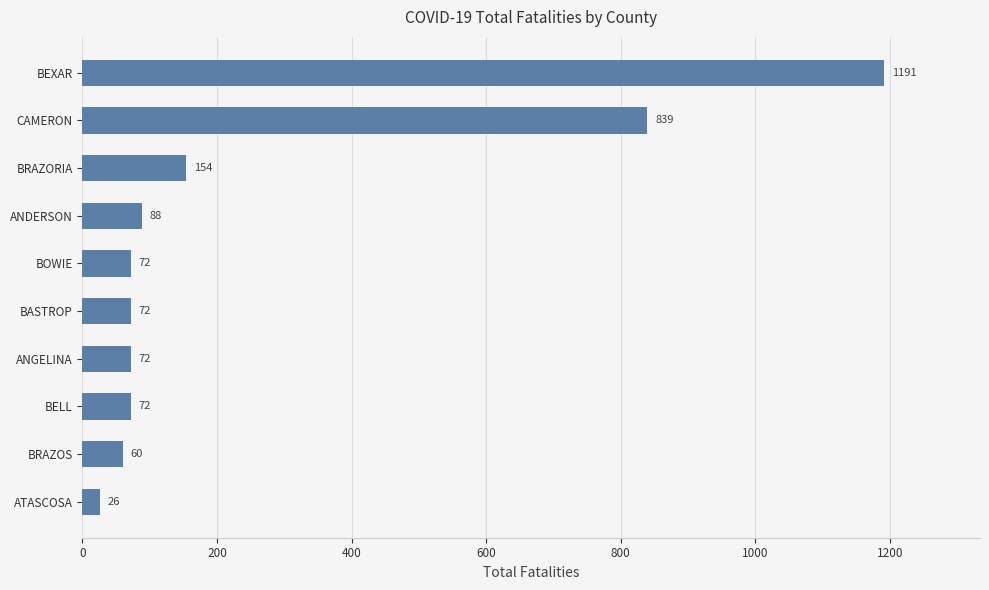

How many bars are there in total?

10